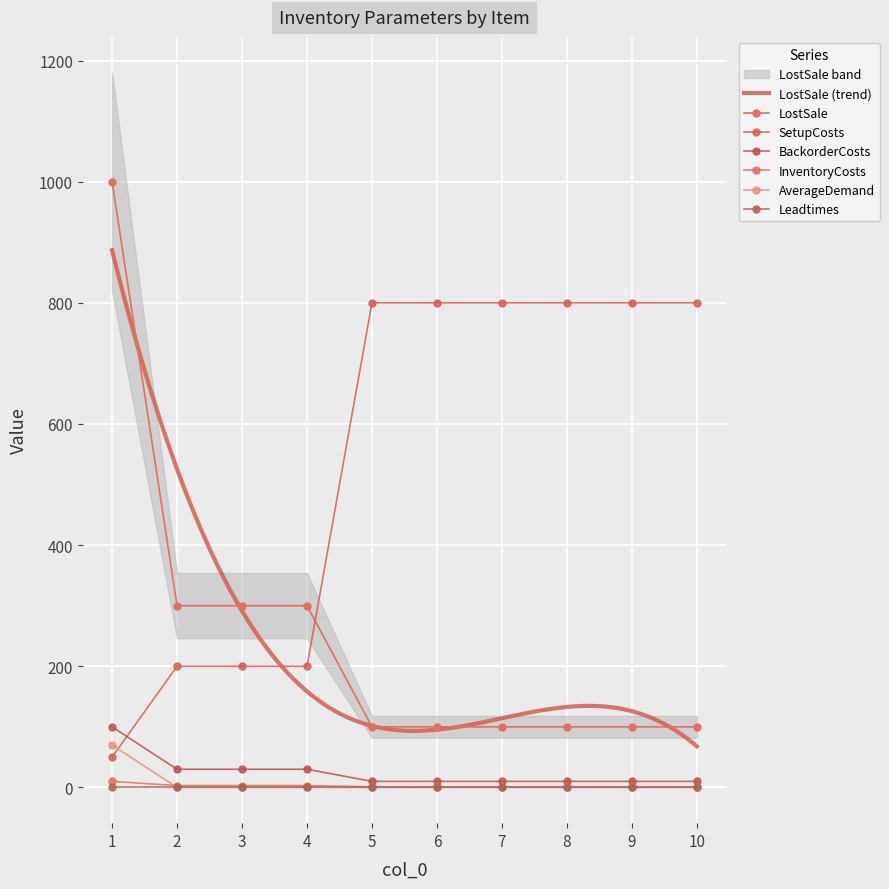

Count the SetupCosts values in the range 200 to 800.

9